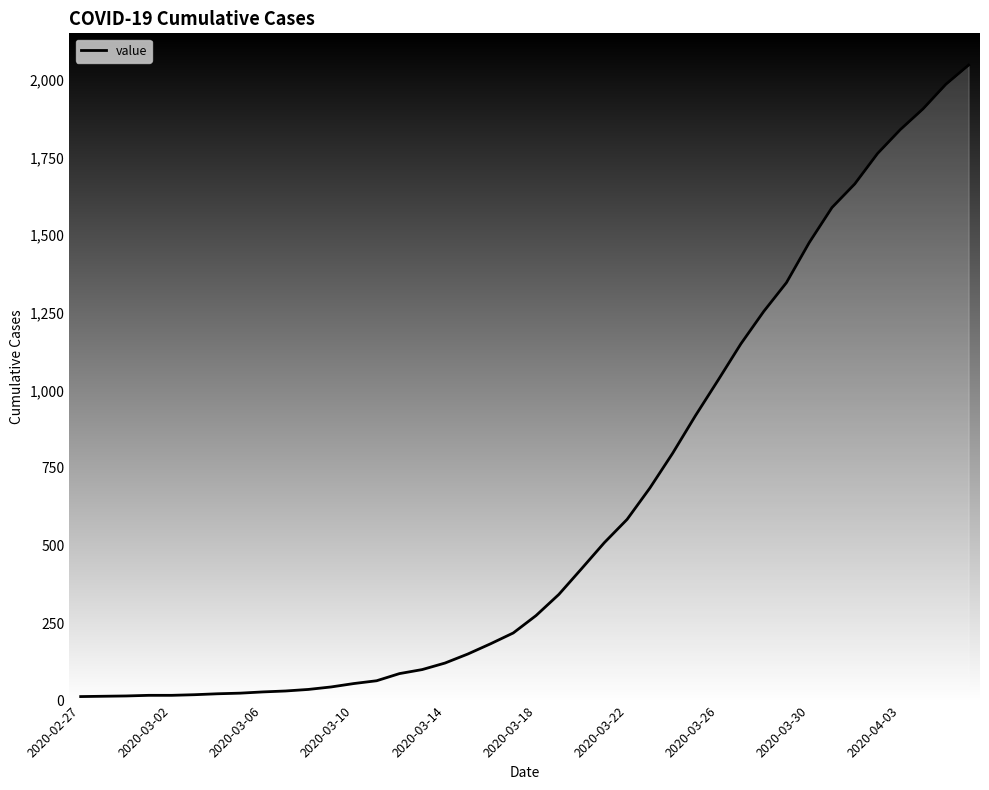

What is the greatest value displayed?

2048